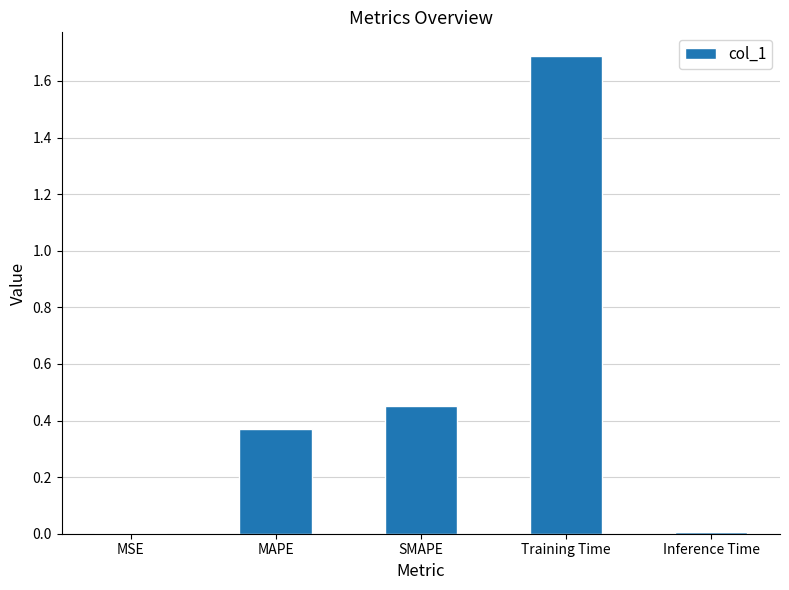

The value at Training Time is 2.4. True or false?

False